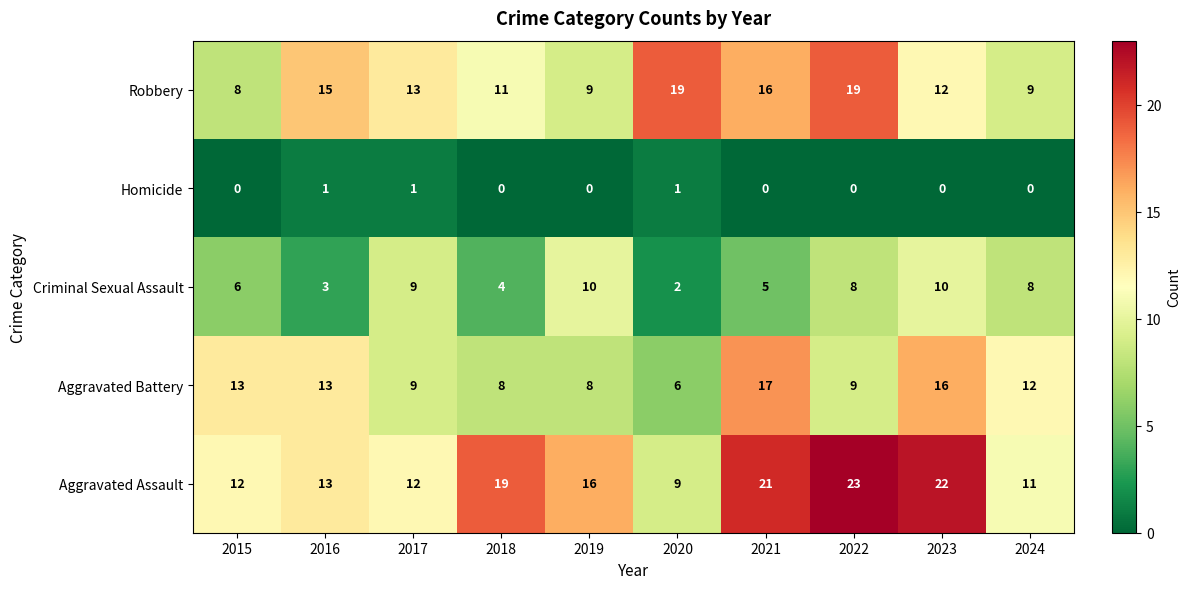

Which series has the widest spread of values?

Aggravated Assault